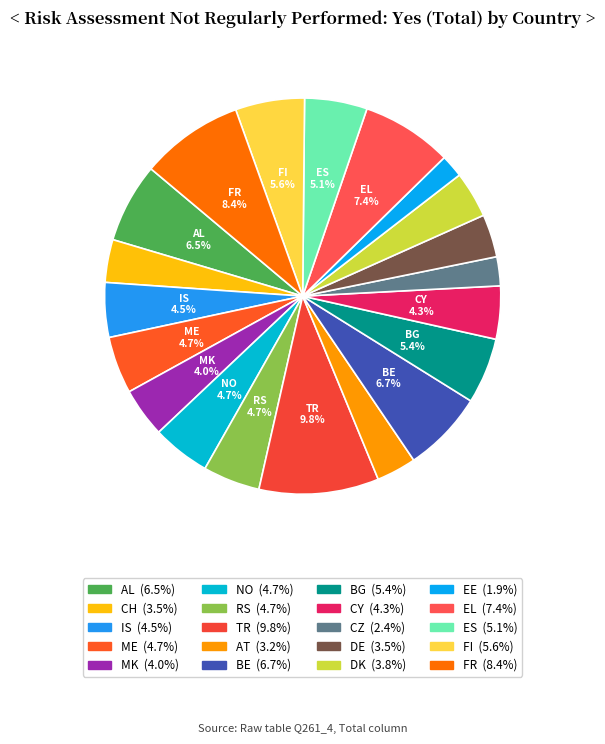

To the nearest percent, what is the difference between the largest and smallest slice percentages?

8%